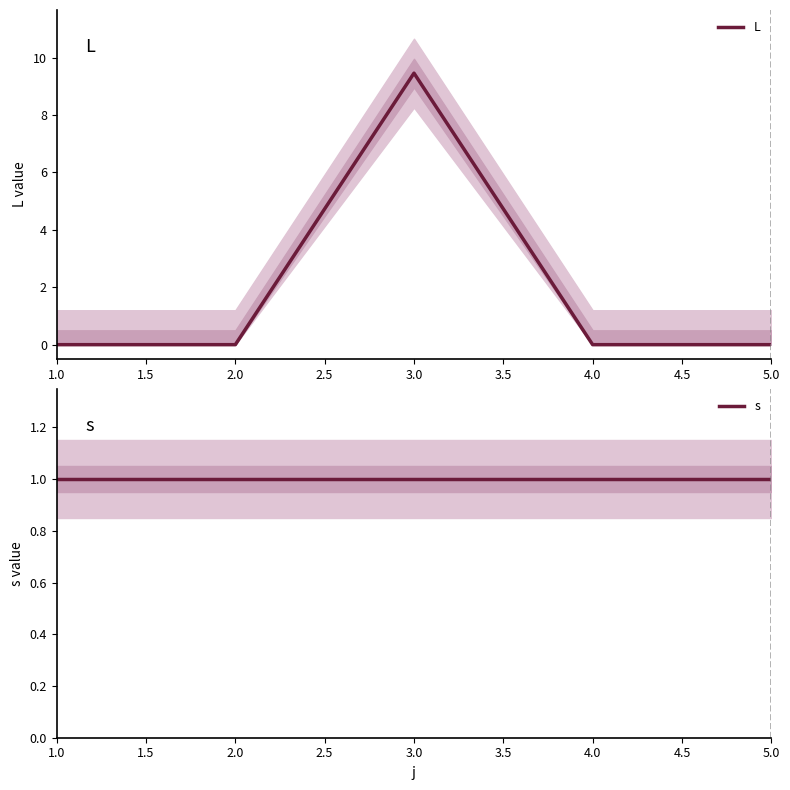

Which category has the lowest value across all series?

1.0